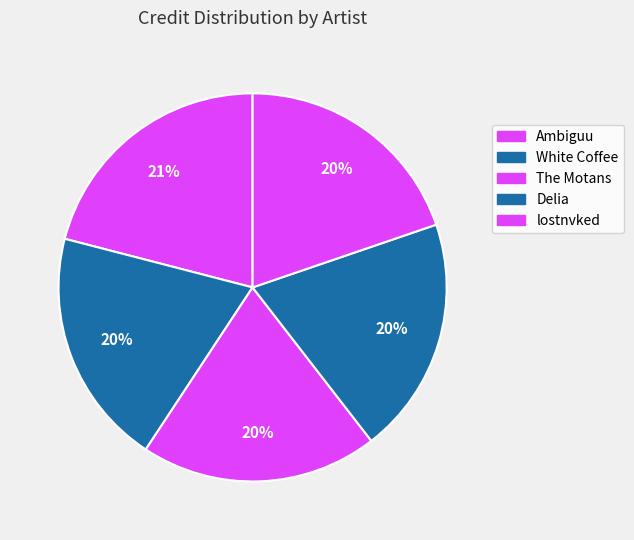

What is the ratio of the value at Ambiguu to the value at The Motans?

1.1